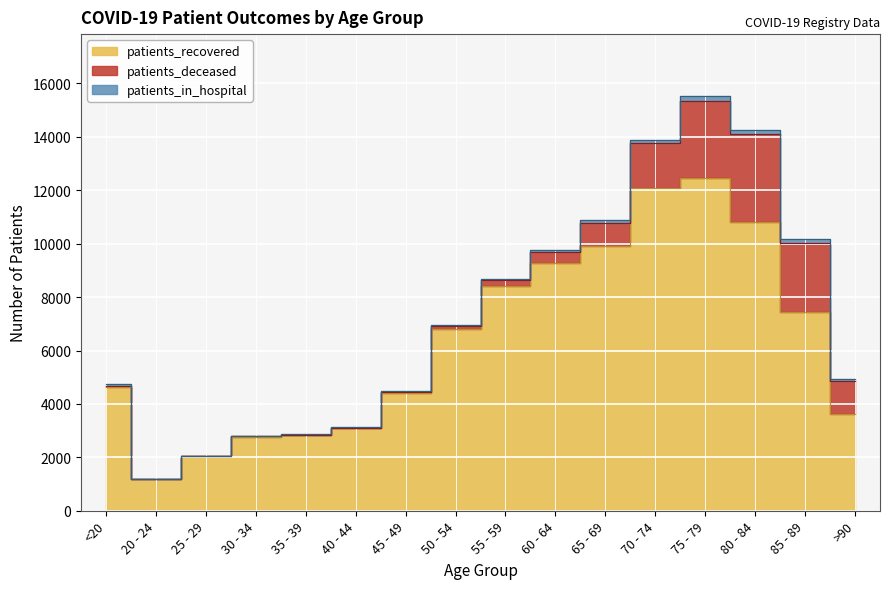

Between 40 - 44 and <20, which is larger?

<20